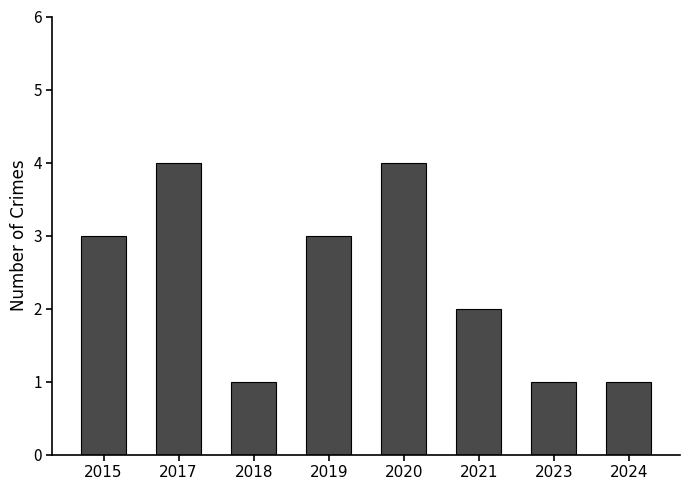

What is the value of the 1st bar from the left?

3